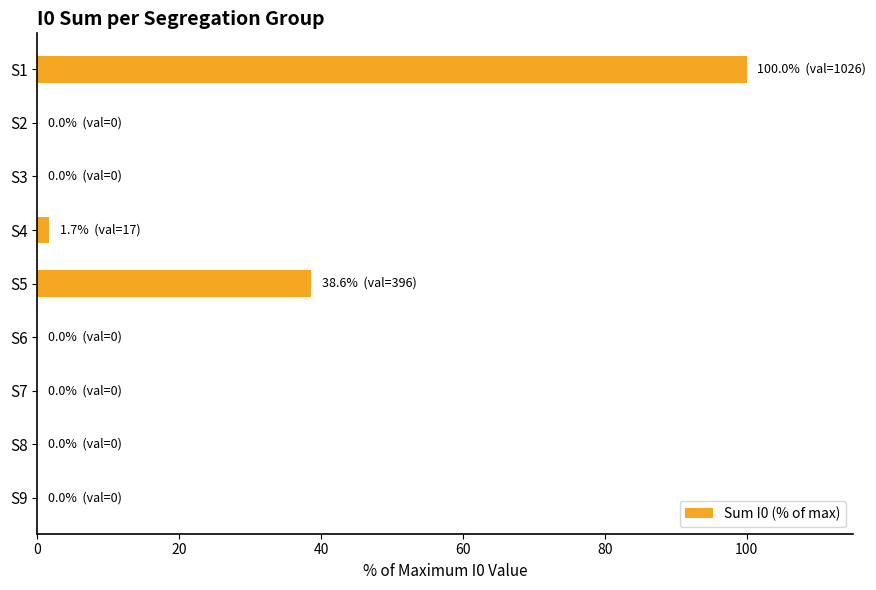

Which has a higher value, S3 or S5?

S5